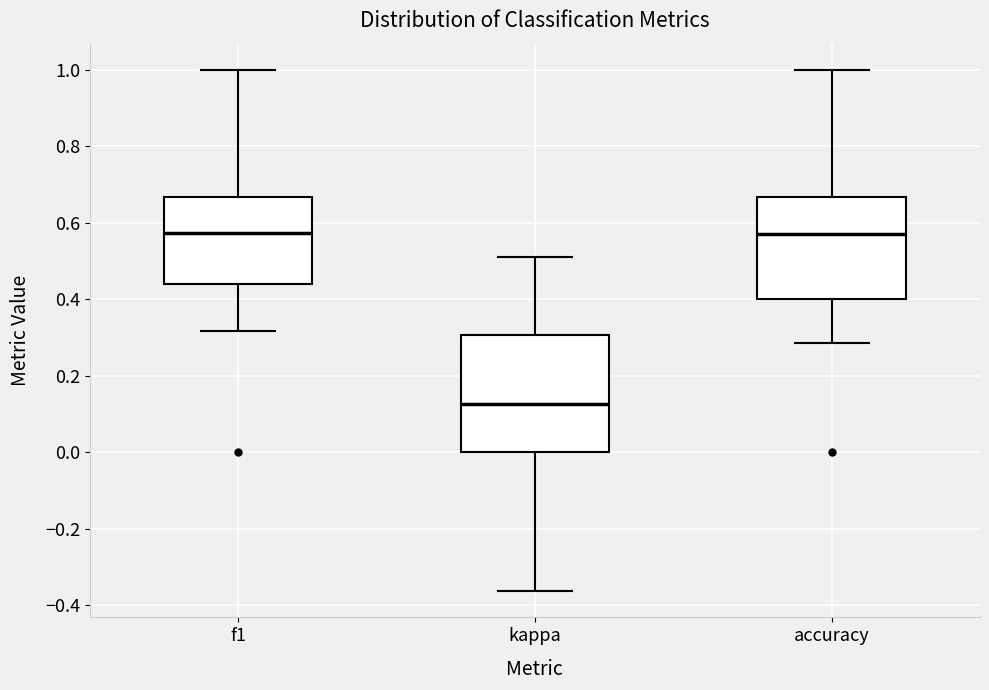

Reading left to right, transcribe this box plot: for each box, give where its median line is, the range the box spans, and where its two whiskers end, as read against the y-axis. The values are not printed on the chart, so give them approximately, as read against the axis.

f1: median 0.58, box 0.44 to 0.66, whiskers 0.32 to 1.00
kappa: median 0.12, box 0.00 to 0.30, whiskers -0.36 to 0.52
accuracy: median 0.58, box 0.40 to 0.66, whiskers 0.28 to 1.00